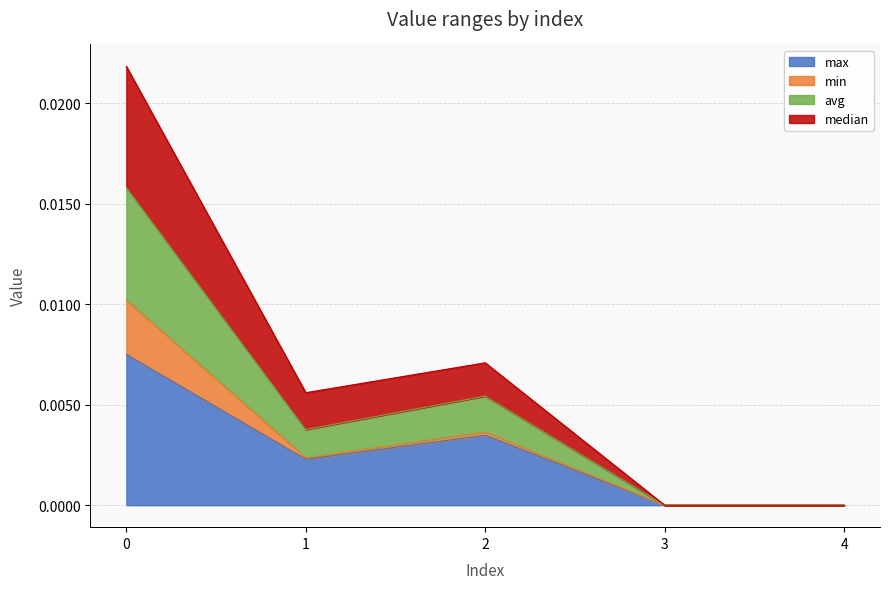

Does the chart have visible grid lines?

Yes